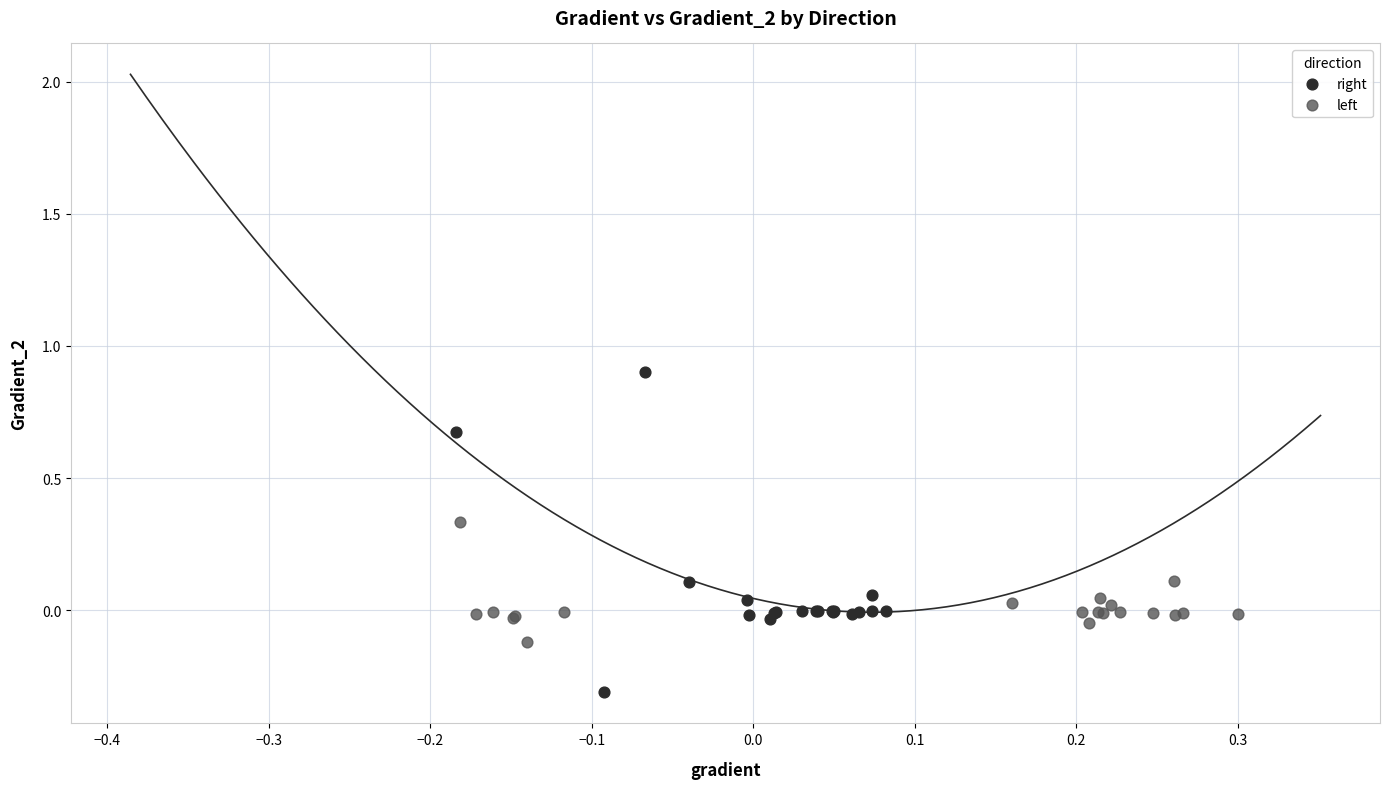

Which series contains the lowest Y value?

right